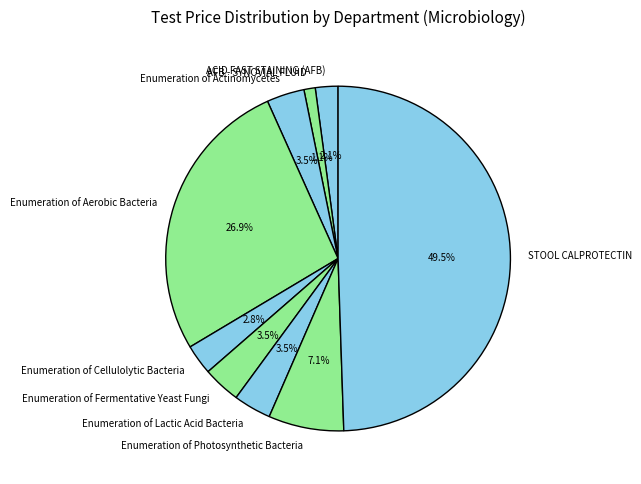

The AFB - SYNOVIAL FLUID slice represents 7% of the pie. True or false?

False